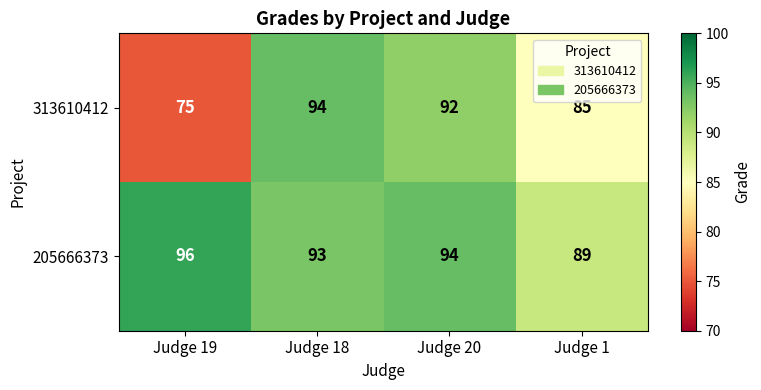

At which category does the chart reach its minimum across all series?

Judge 19